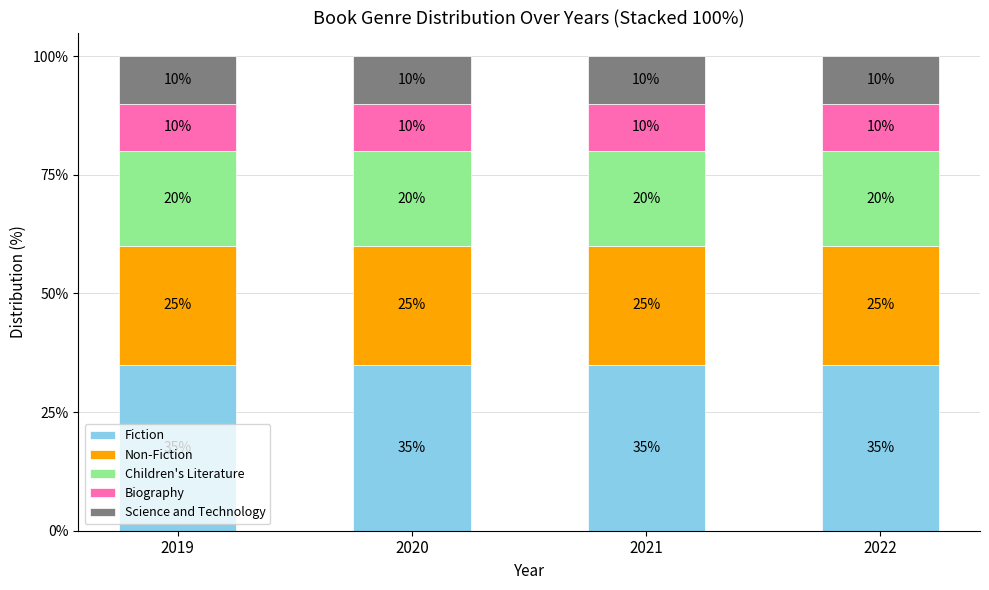

The value of Fiction at 2020 is 47. True or false?

False